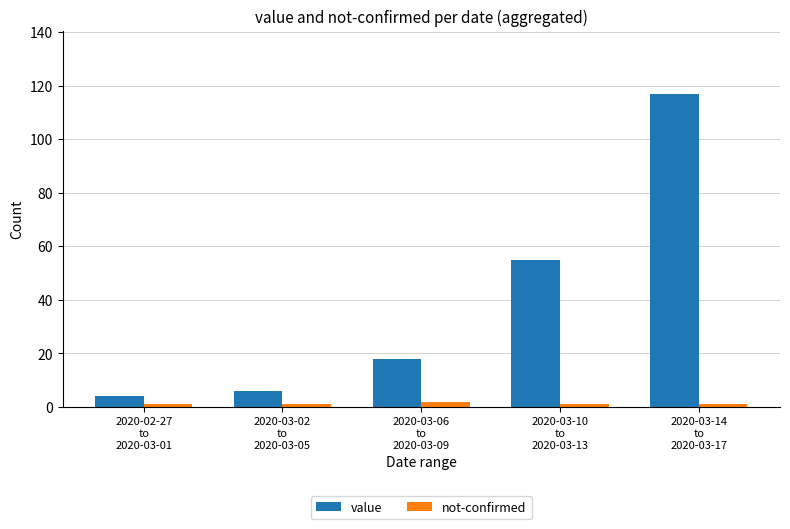

At how many categories does at least one series exceed 17?

3